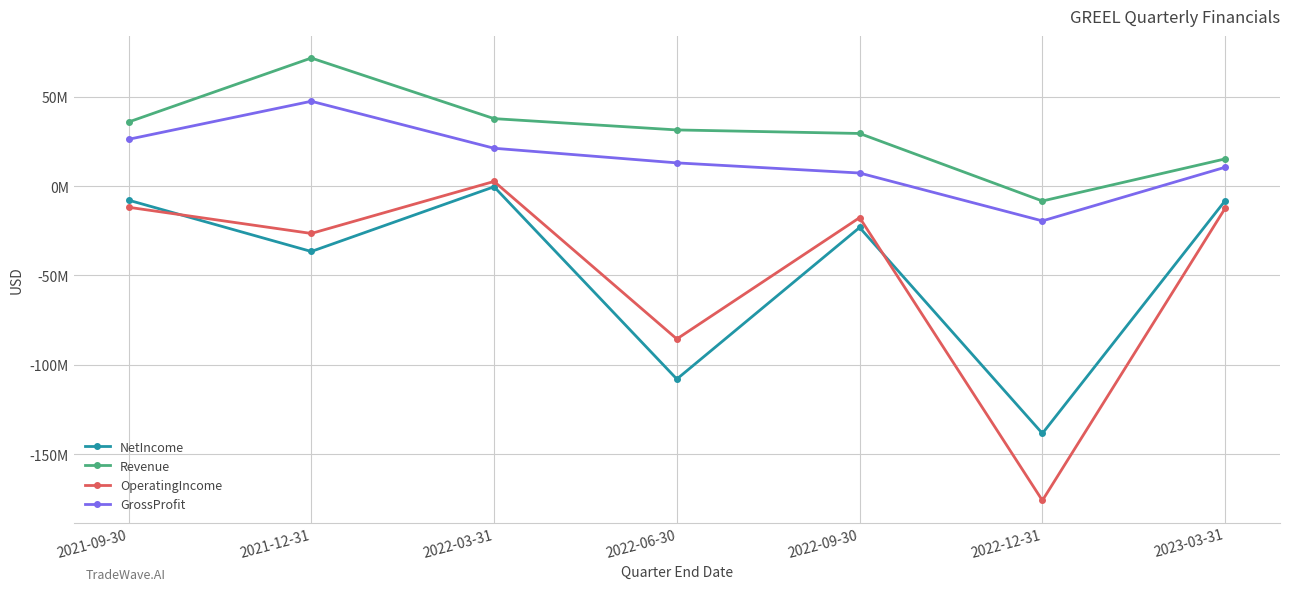

What are all the series names shown in the legend?

NetIncome, Revenue, OperatingIncome, GrossProfit